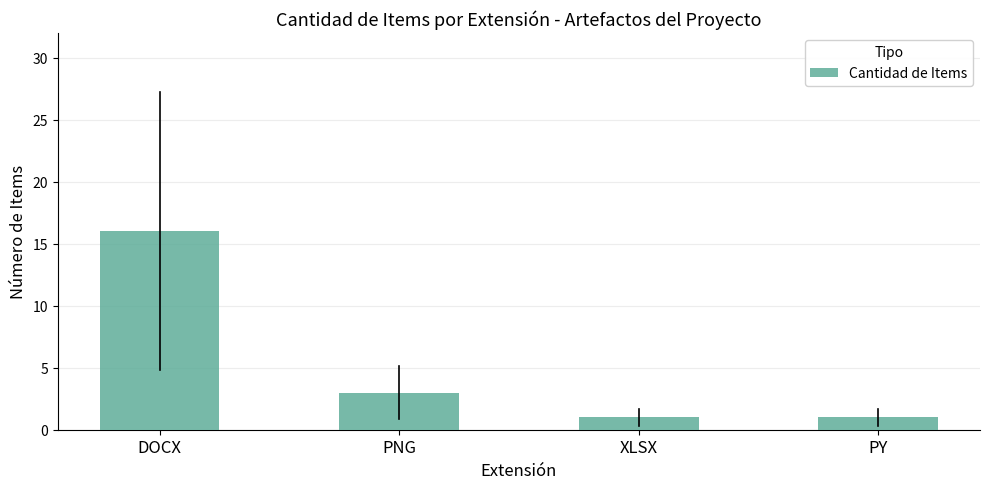

Count the values in the range 1 to 16.

4